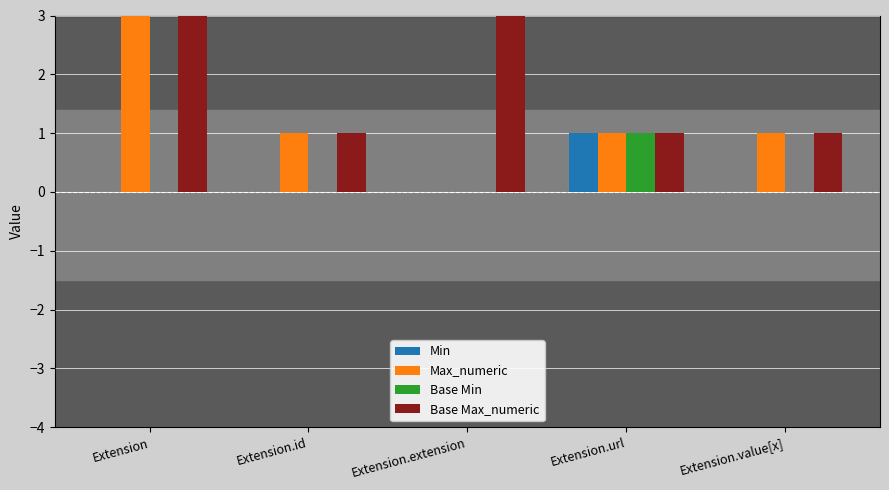

Between Extension and Extension.extension, which is larger?

Extension